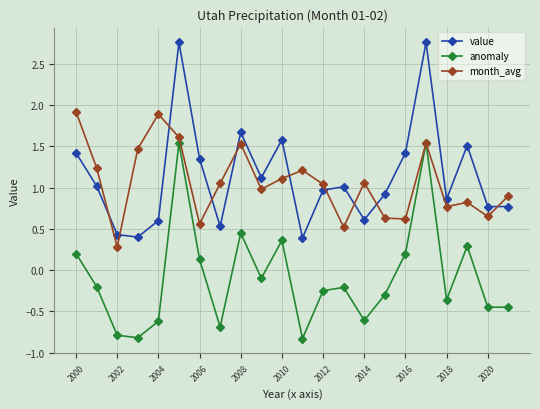

After their last crossing, which series has the higher values: value or month_avg?

month_avg